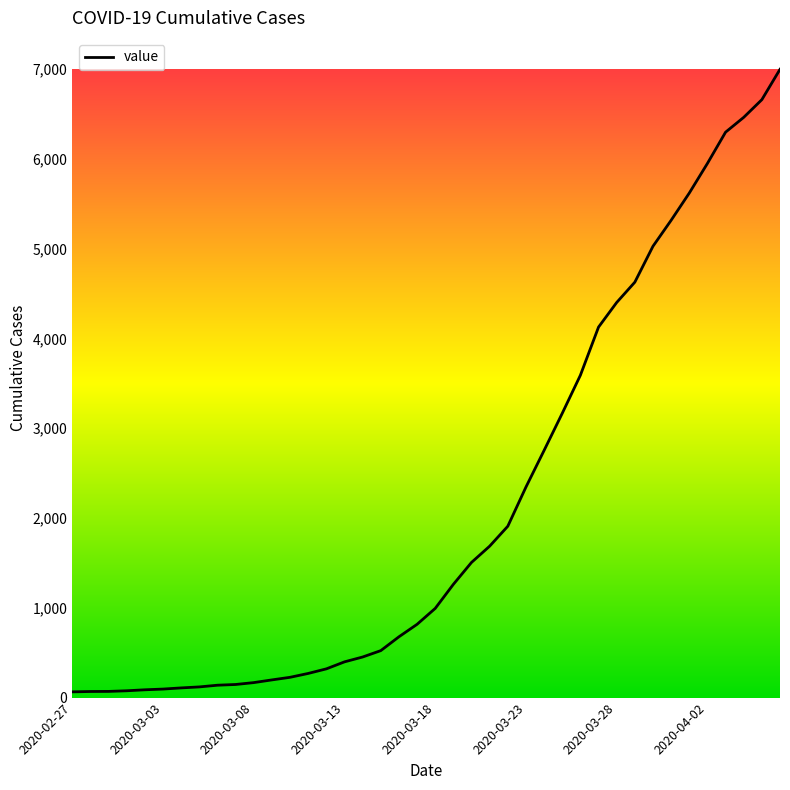

What is the minimum value shown in the chart?

64